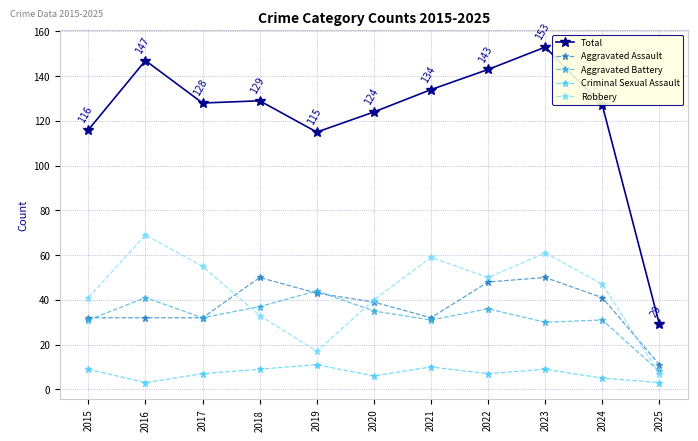

What is the approximate value of Aggravated Assault at 2016?

32